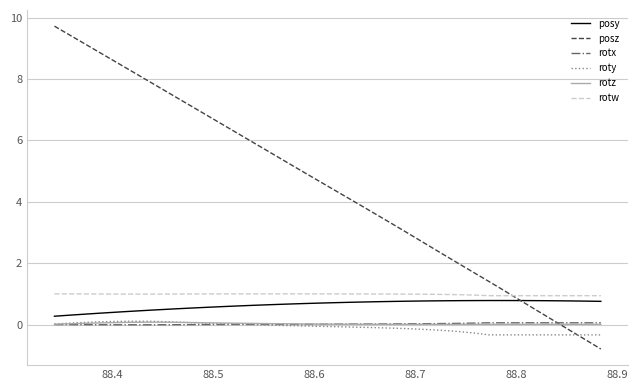

Which series has the largest range (max minus min)?

posz